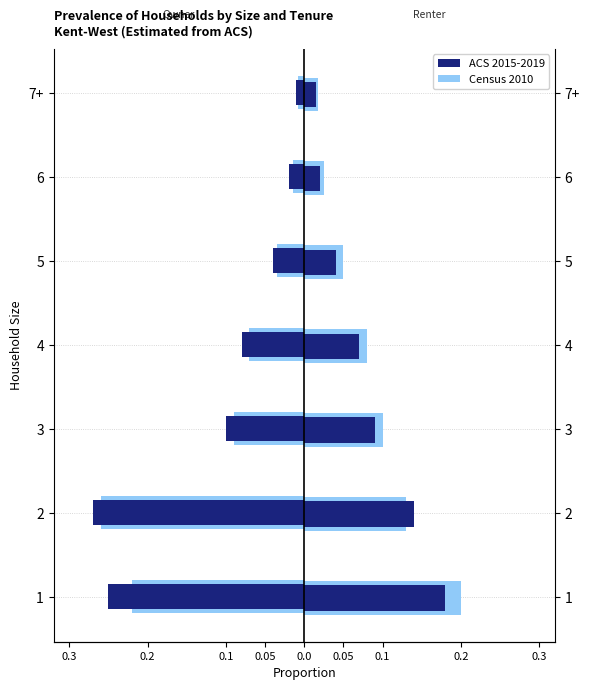

At how many categories does at least one series exceed 0?

7